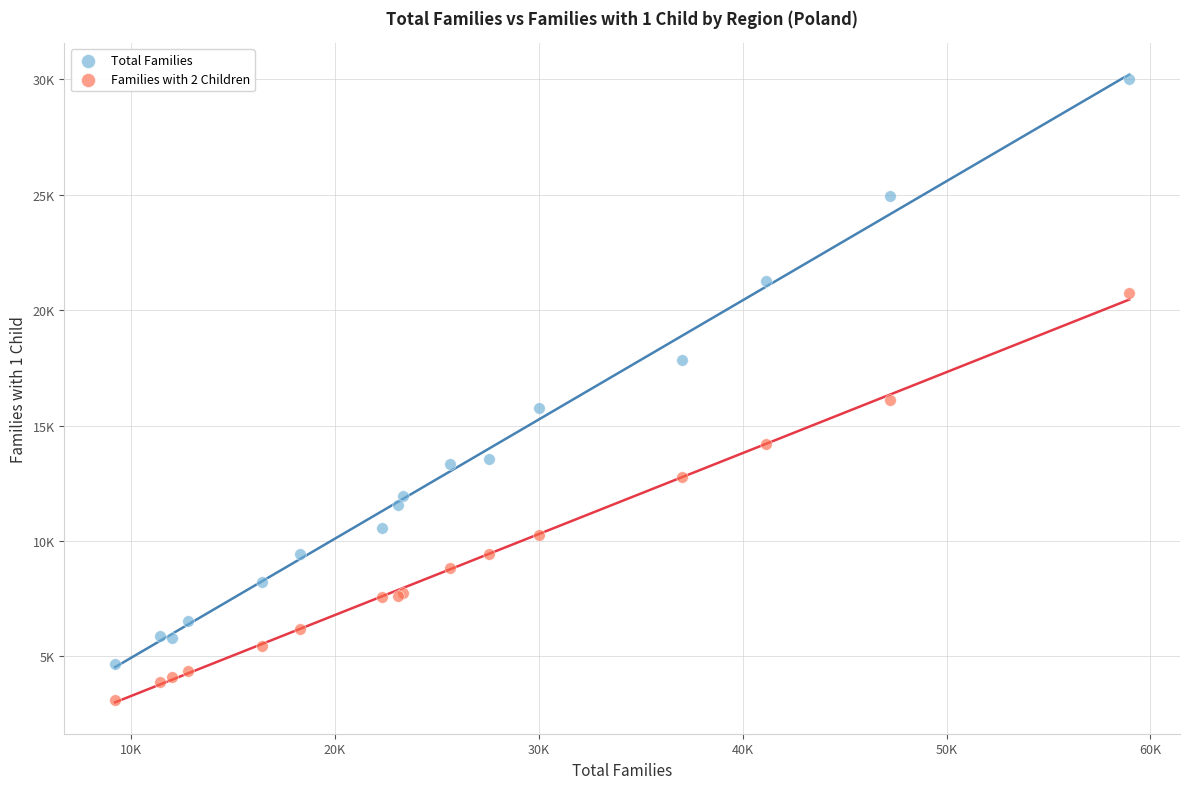

What are all the series names shown in the legend?

Total Families, Families with 2 Children